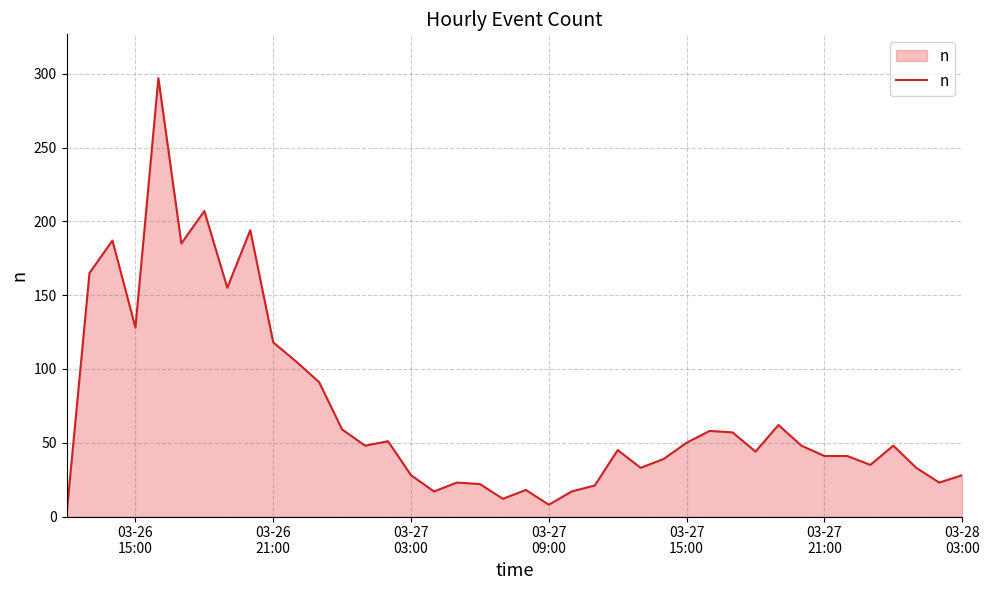

What is the greatest value displayed?

297